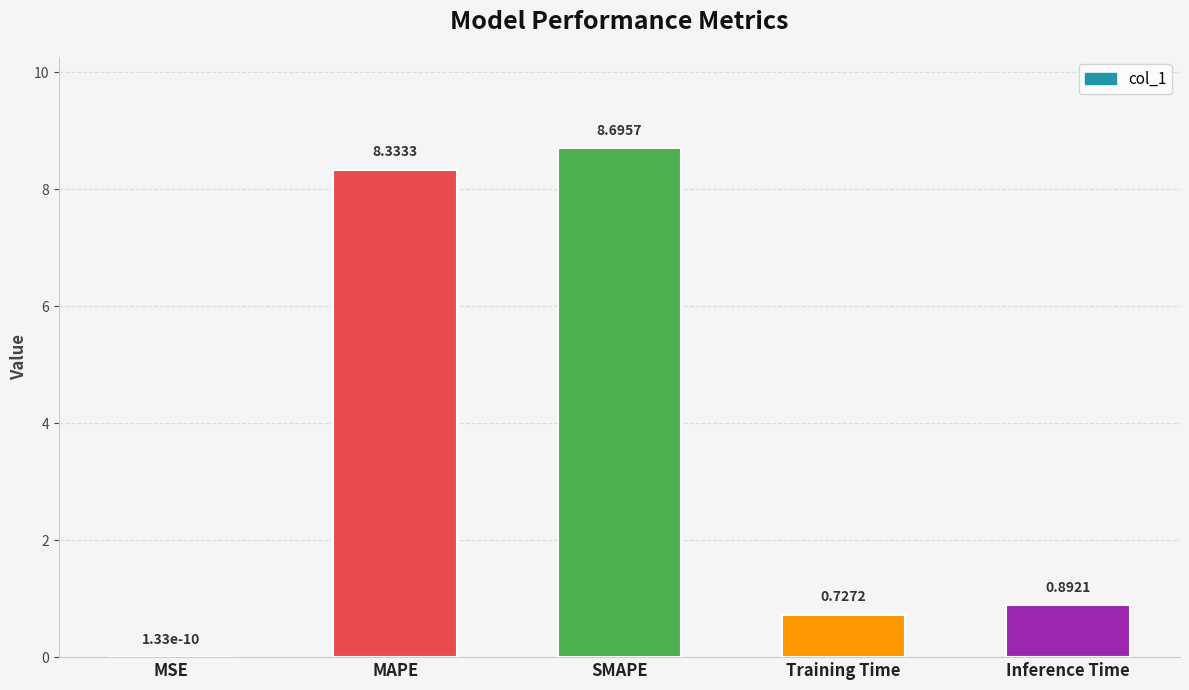

Are the bars grouped side by side (vs. stacked)?

No